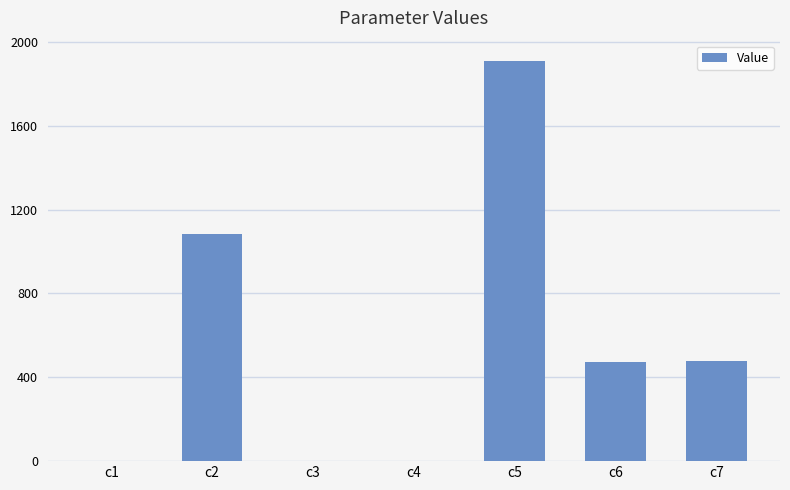

Is it true that the value at c2 is 1497.5?

False